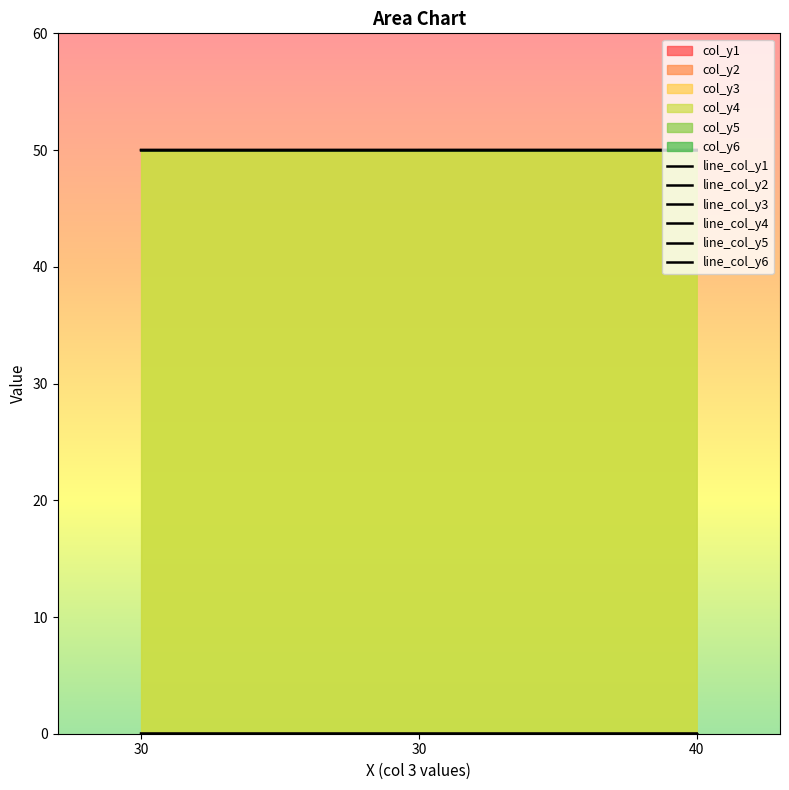

At which category does the chart reach its minimum across all series?

30